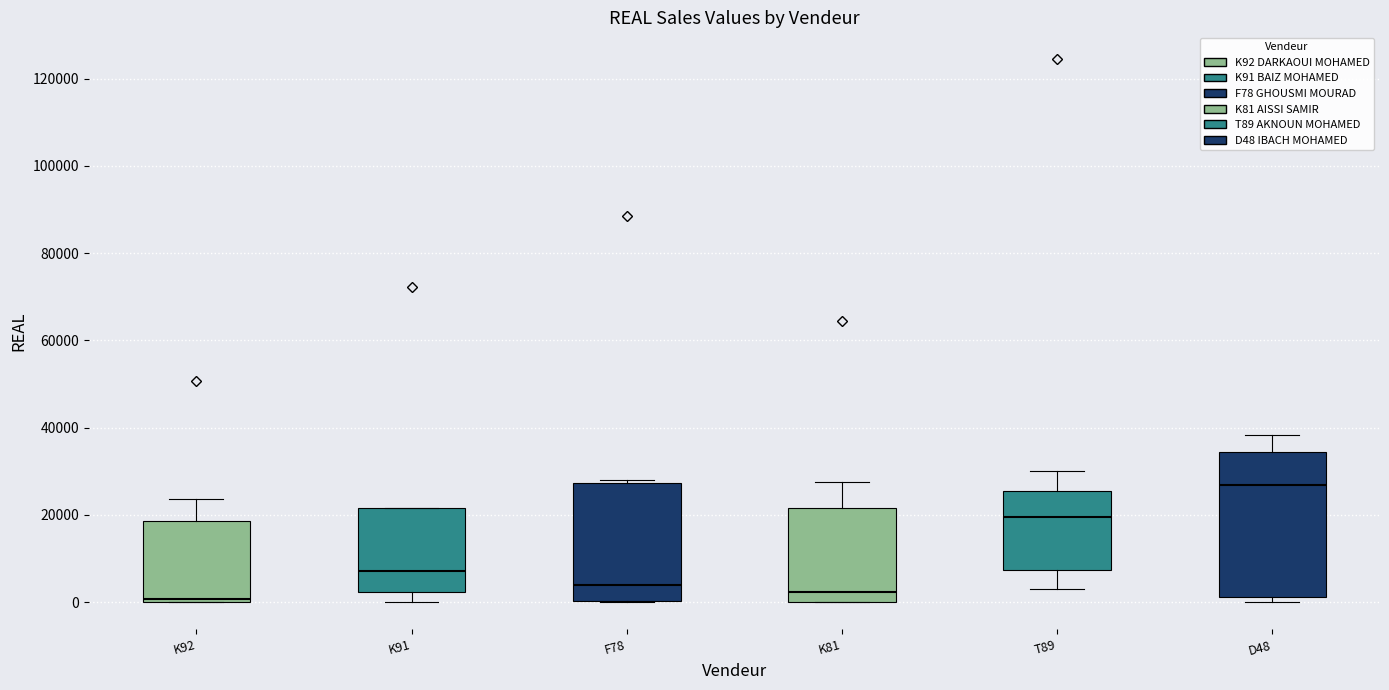

Reading left to right, read every box against the y-axis: the position of its median line, the range the box covers, and the ends of its whiskers. The values are not printed on the chart, so give them approximately, as read against the axis.

K92: median 0 (just above the box's lower edge), box 0 to 18000, whiskers 0 to 24000
K91: median 8000, box 2000 to 22000, whiskers 0 to 22000
F78: median 4000, box 0 to 28000, whiskers 0 to 28000 (just above the box's upper edge)
K81: median 2000, box 0 to 22000, whiskers 0 to 28000
T89: median 20000, box 8000 to 26000, whiskers 2000 to 30000
D48: median 26000, box 2000 to 34000, whiskers 0 to 38000